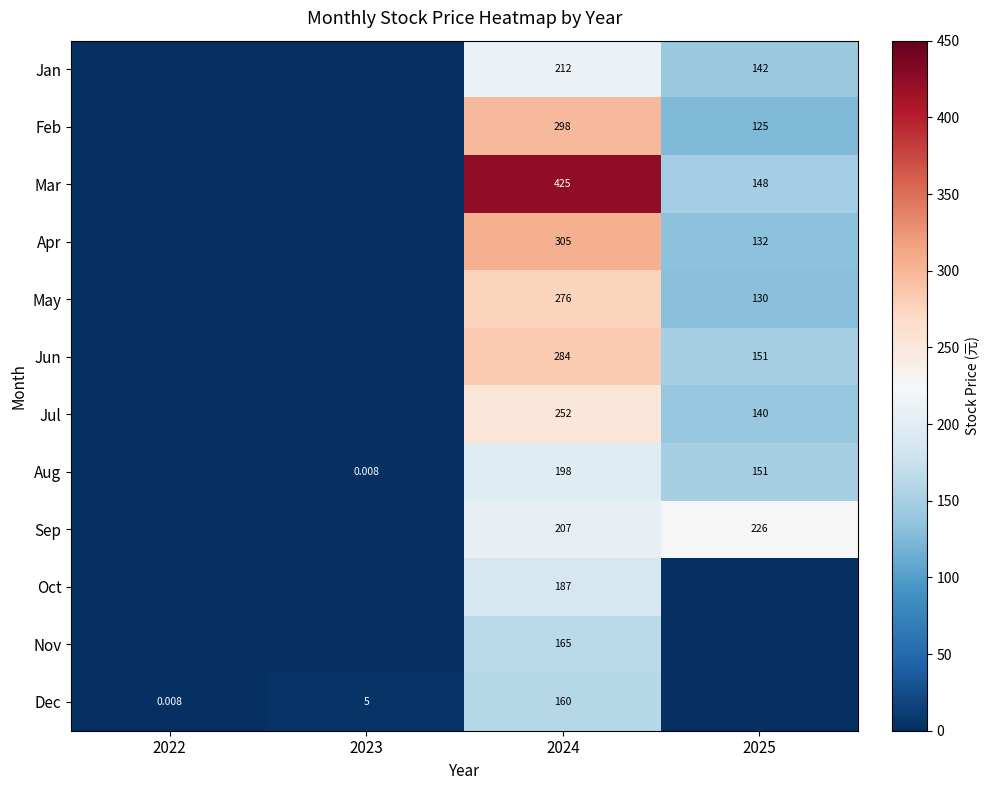

Which has a higher value, 2023 or 2022?

2023